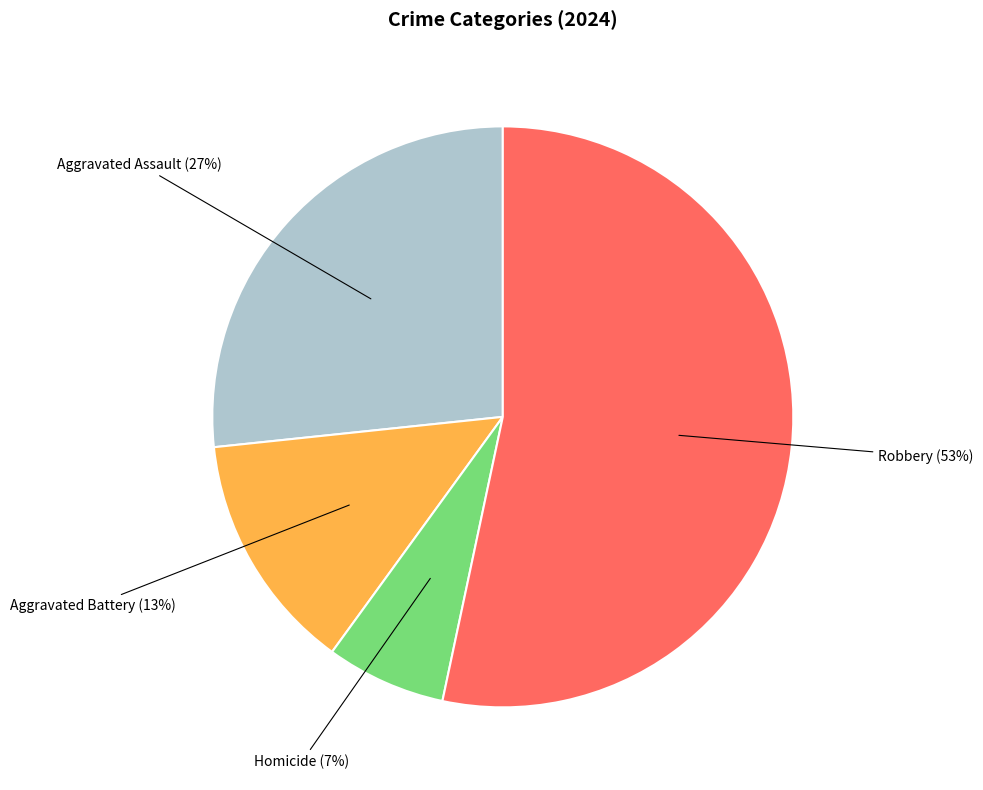

The Homicide slice represents 1% of the pie. True or false?

False